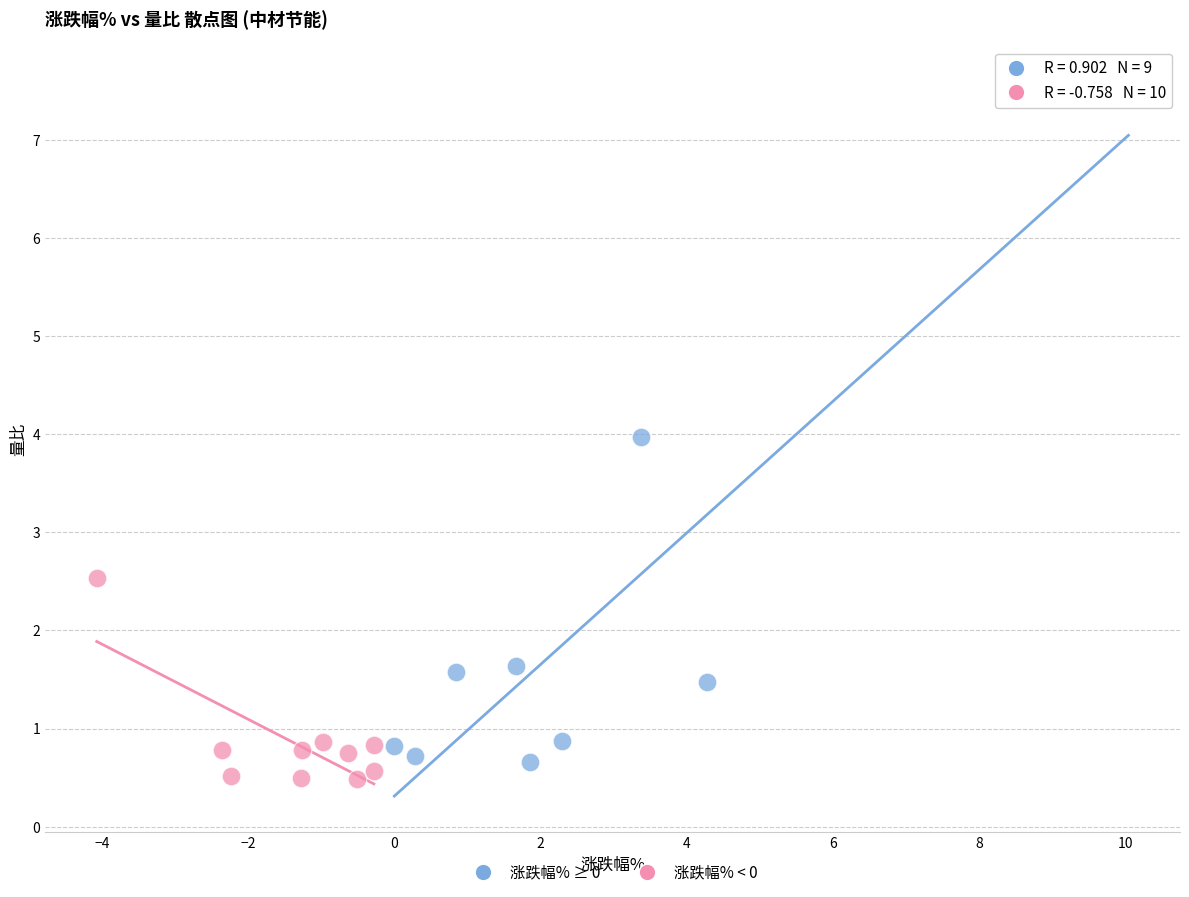

Which series contains the highest Y value?

涨跌幅% ≥ 0